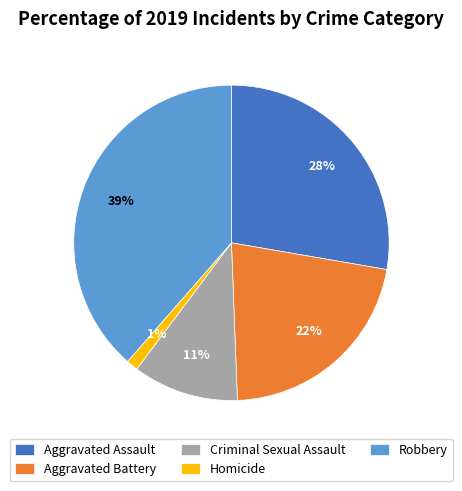

To the nearest percent, what percentage of the pie is Aggravated Assault?

28%